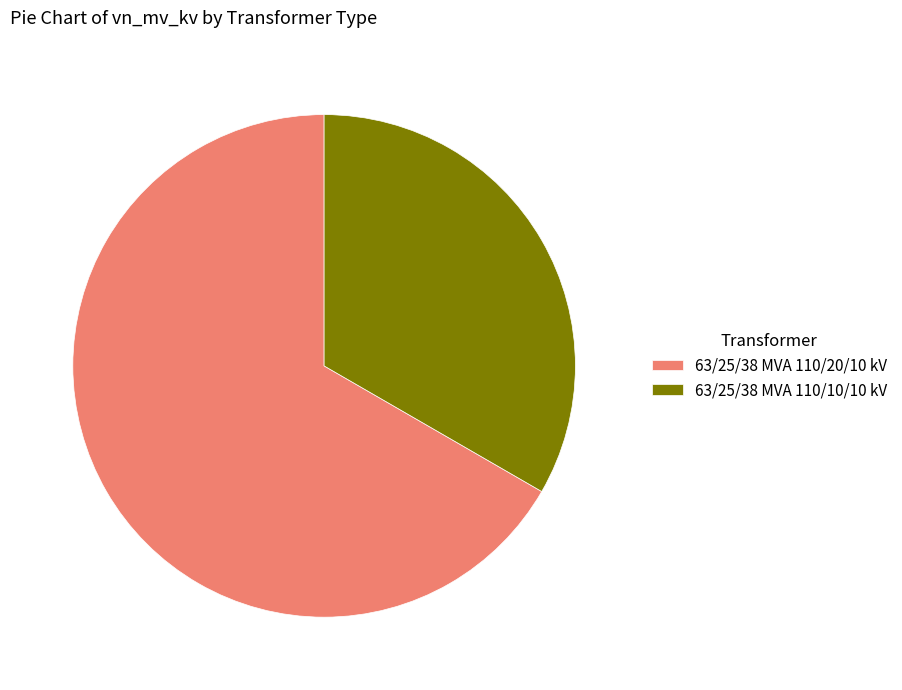

Combined, do 63/25/38 MVA 110/20/10 kV and 63/25/38 MVA 110/10/10 kV account for over 50%?

Yes